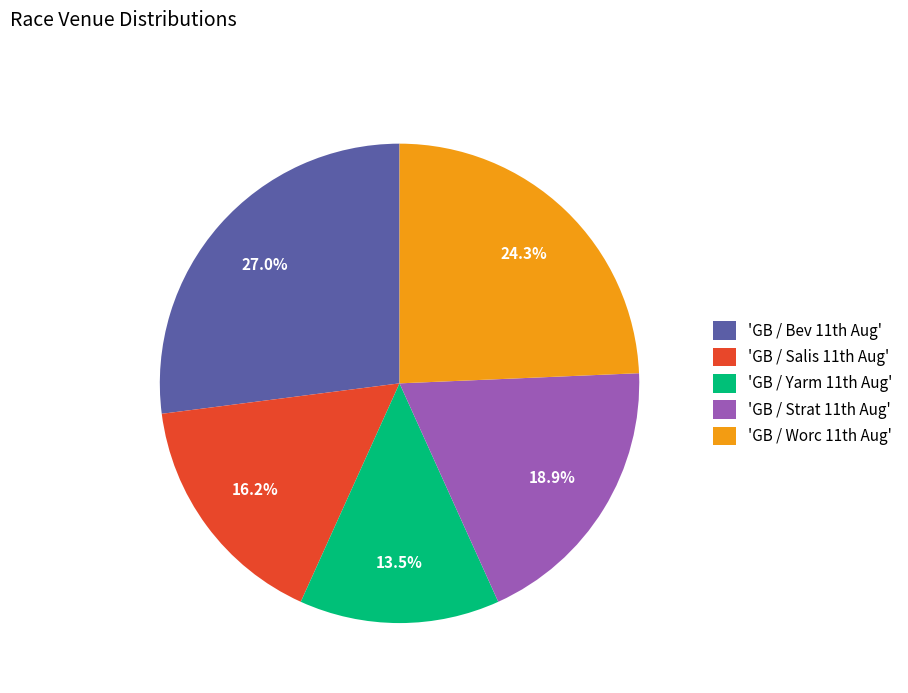

What is the largest slice in the pie chart?

'GB / Bev 11th Aug'